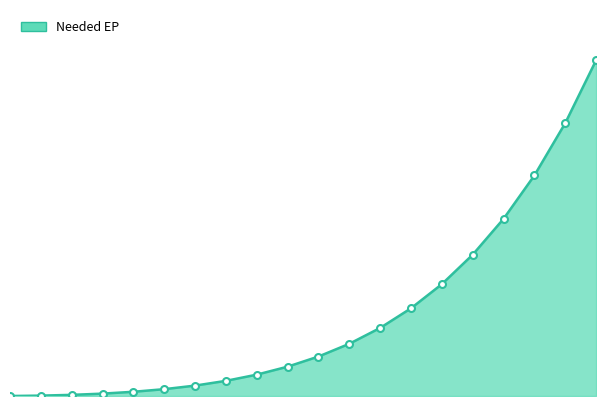

Reading right to left, transcribe all the data shown in this chart.

1495406.3	1215530.4	982523.3	789241.4	629556.3	498218.0	390735.6	303273.7	232561.9	175816.9	130674.8	95131.3	67491.8	46326.4	30432.2	18799.8	10585.5	5086.1	1718.3	0.0